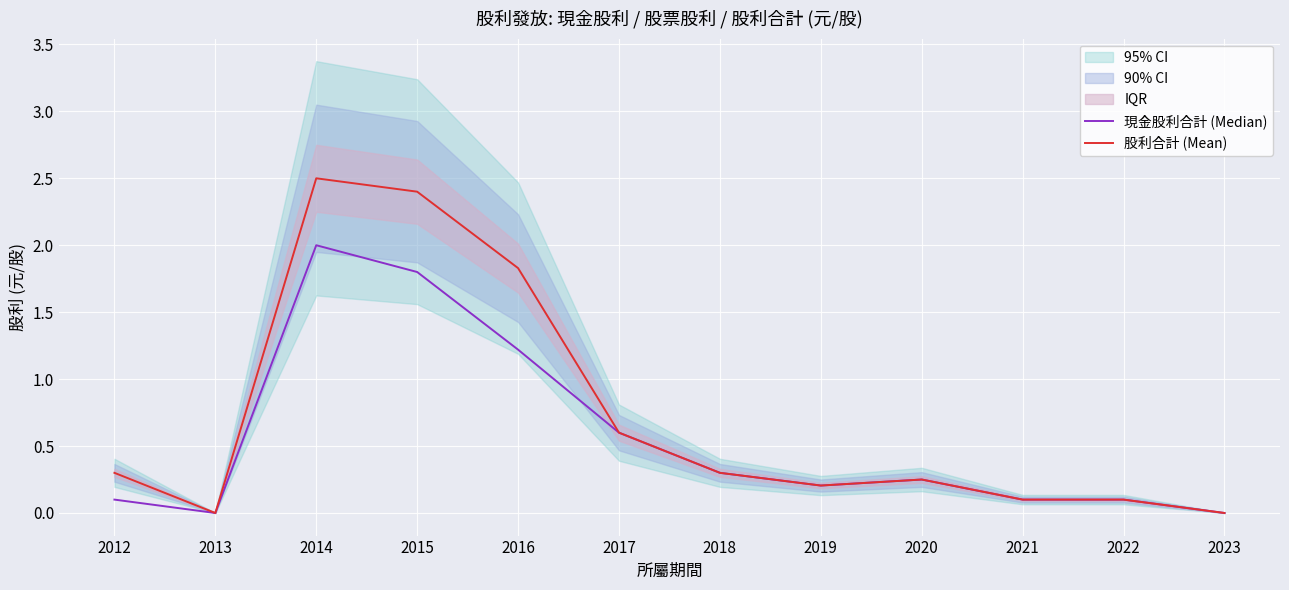

Where is 股利合計 (Mean) nearest to the value 1?

2017